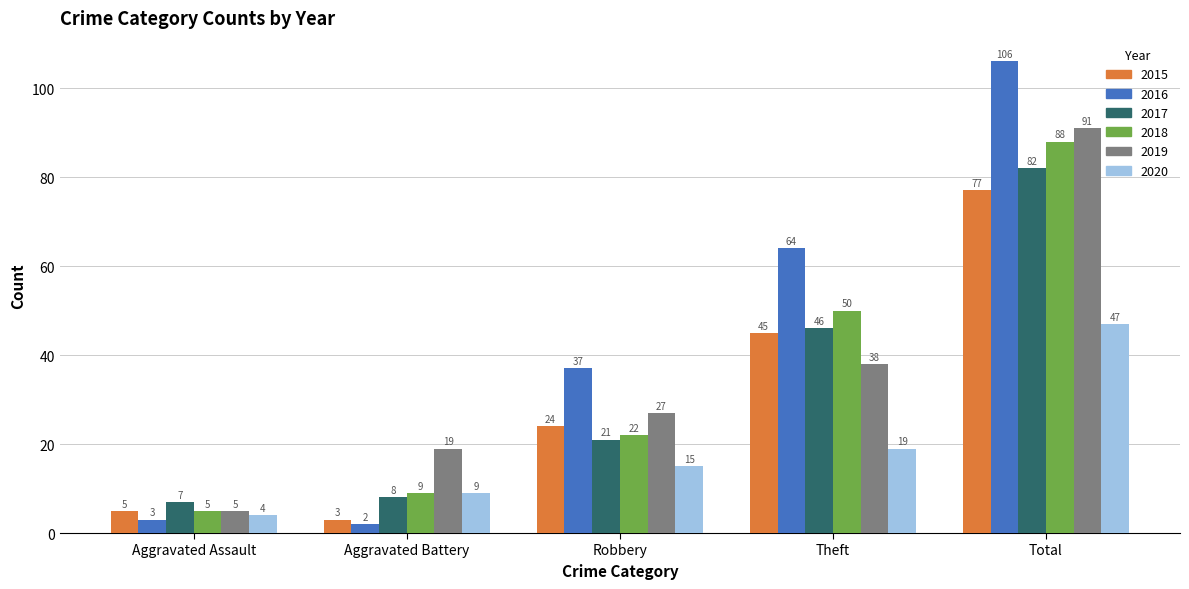

Reading left to right, what are all the values shown in this chart?

2015: 5	3	24	45	77
2016: 3	2	37	64	106
2017: 7	8	21	46	82
2018: 5	9	22	50	88
2019: 5	19	27	38	91
2020: 4	9	15	19	47